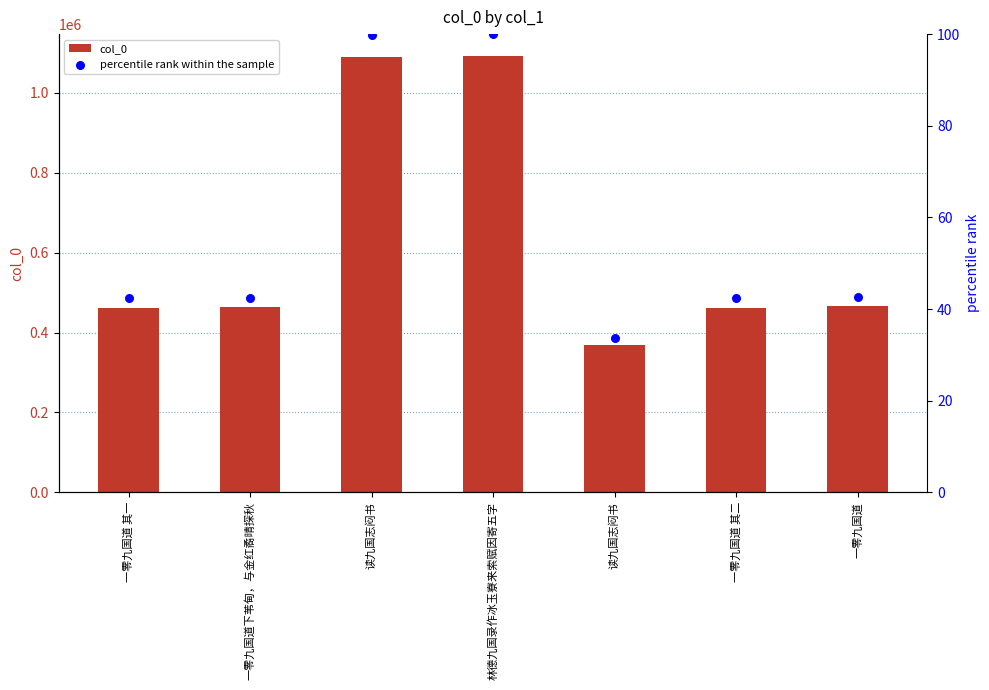

What is the total value across all series at 一零九国道下苇甸，与金红矞晴探秋?

462866.4